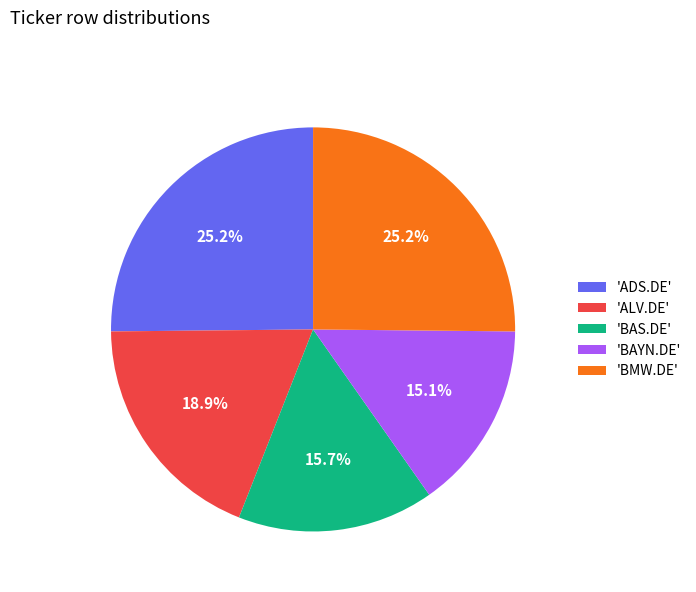

How many slices are in this pie chart?

5